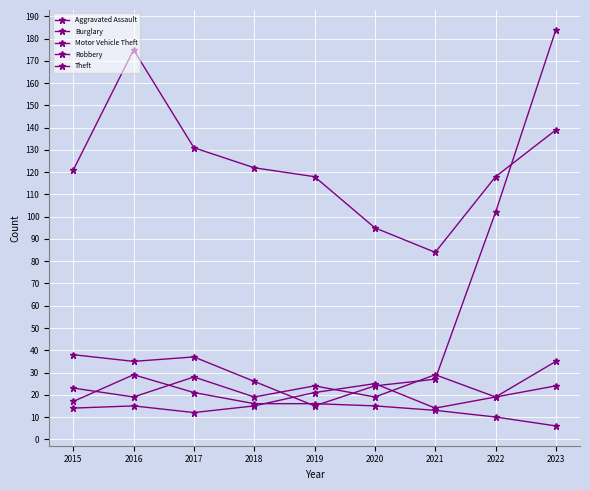

How many series are shown in this chart?

5